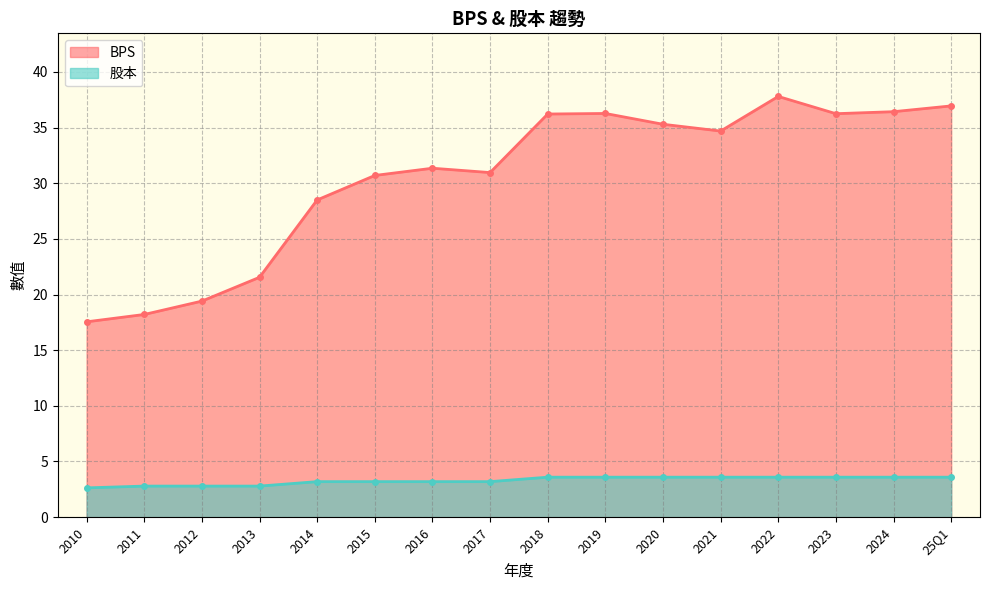

True or false: BPS and 股本 cross at least once.

False